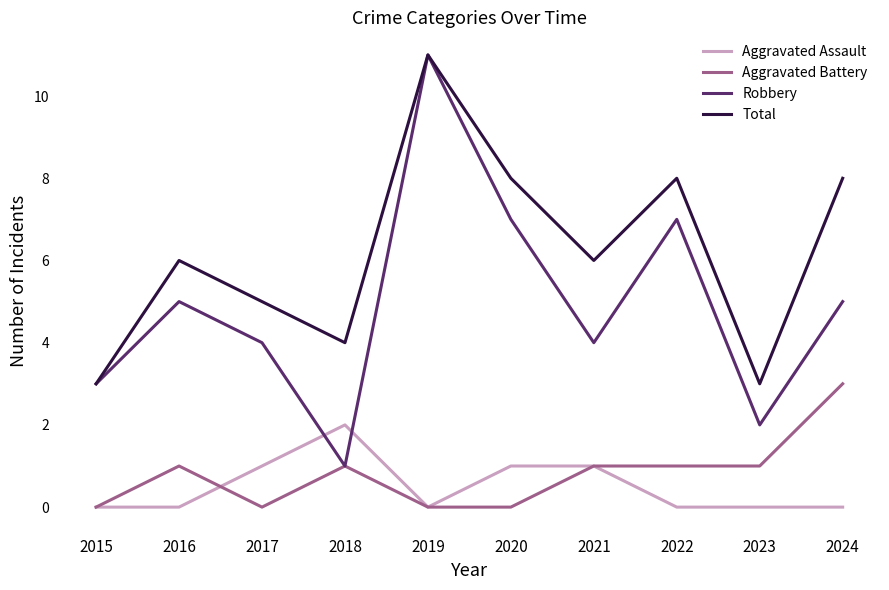

True or false: Aggravated Assault and Robbery intersect in this chart.

True